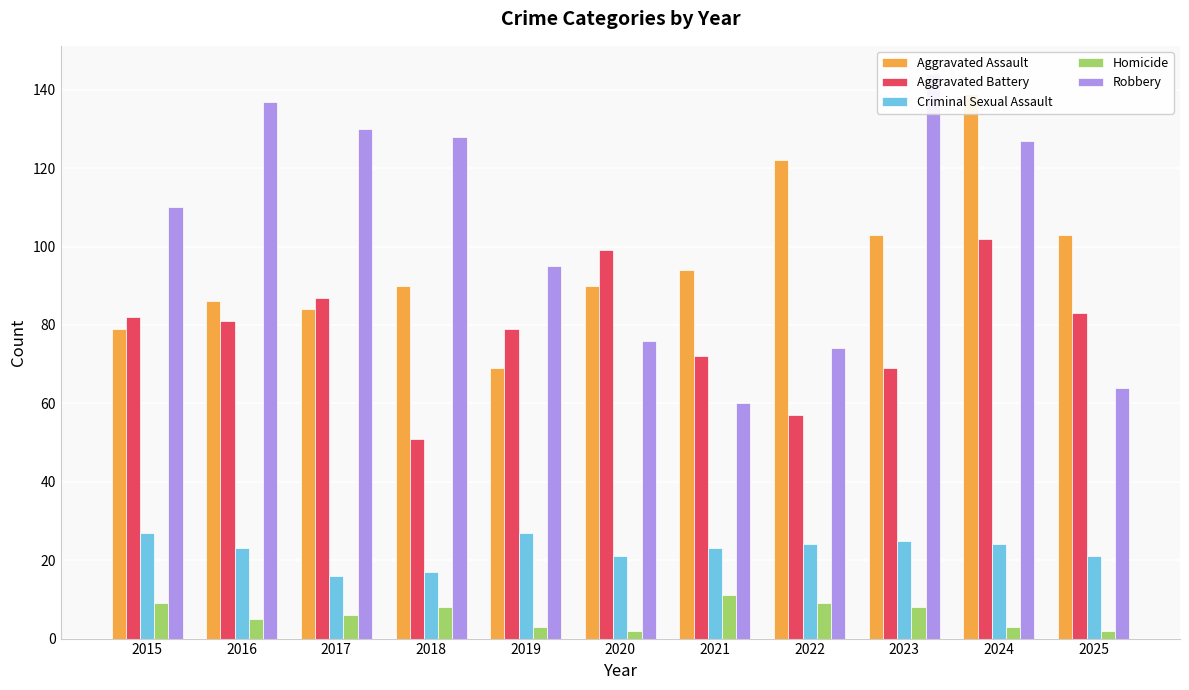

Between 2024 and 2016, which is larger?

2024